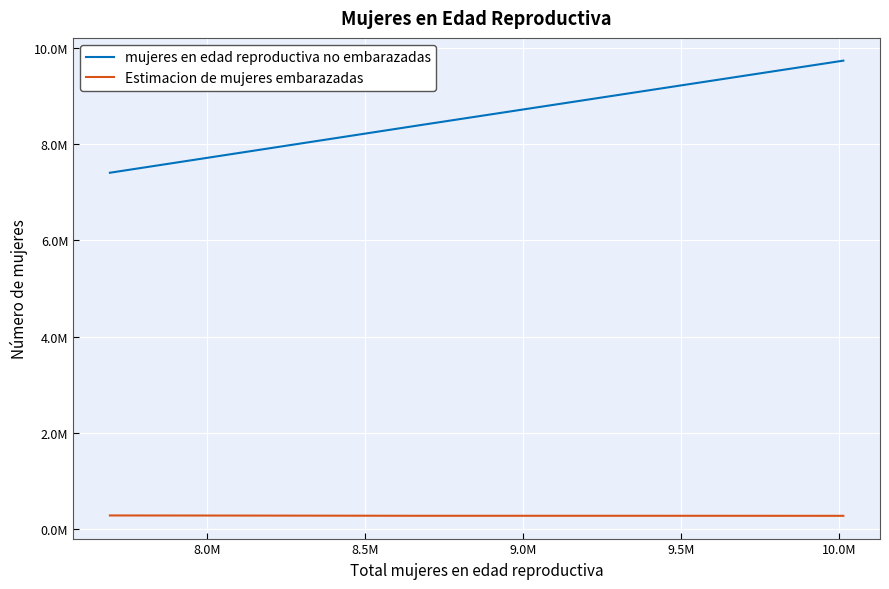

In Estimacion de mujeres embarazadas, how many points are higher than both neighbors (excluding endpoints)?

1